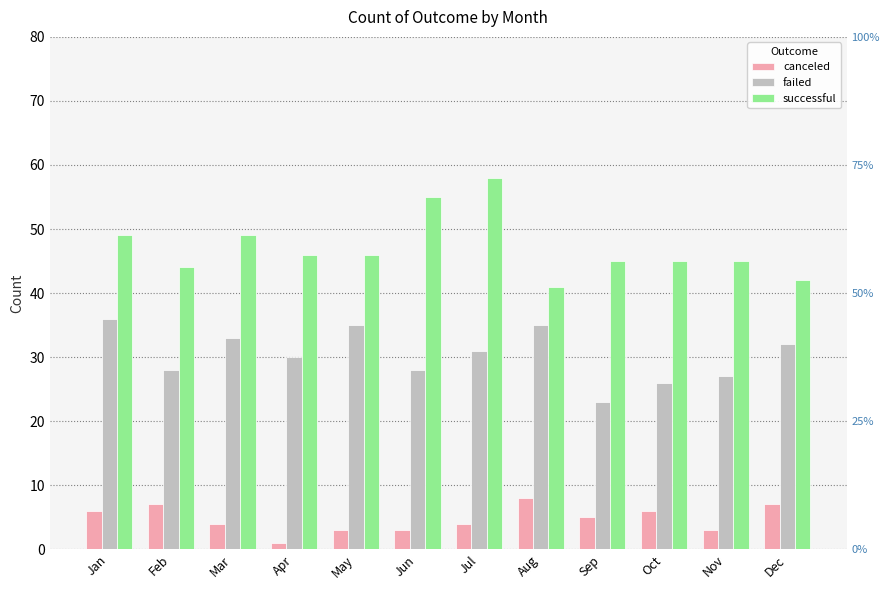

True or false: canceled has a value of 3 at Jan.

False